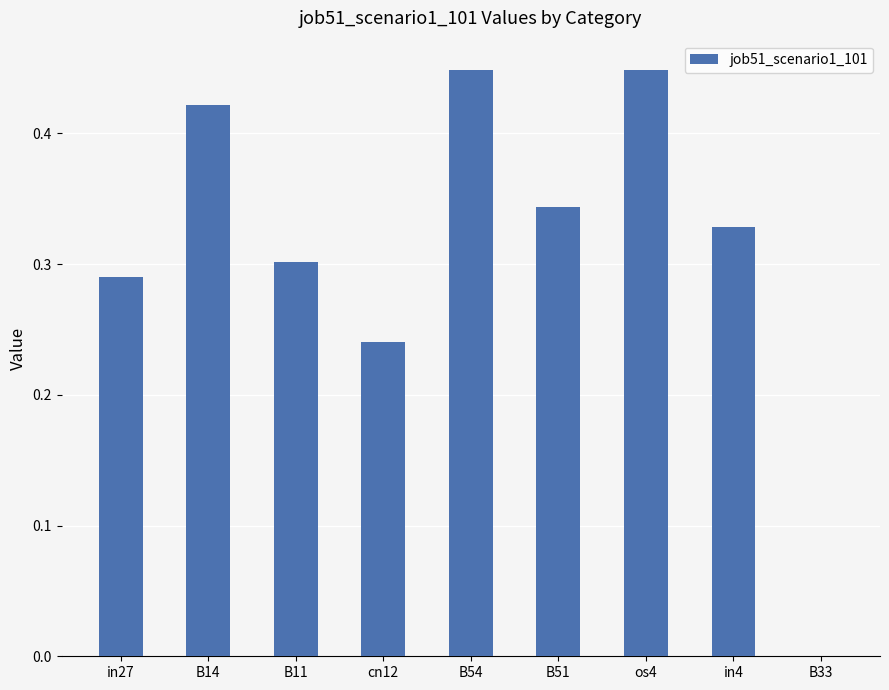

Are the bars horizontal?

No